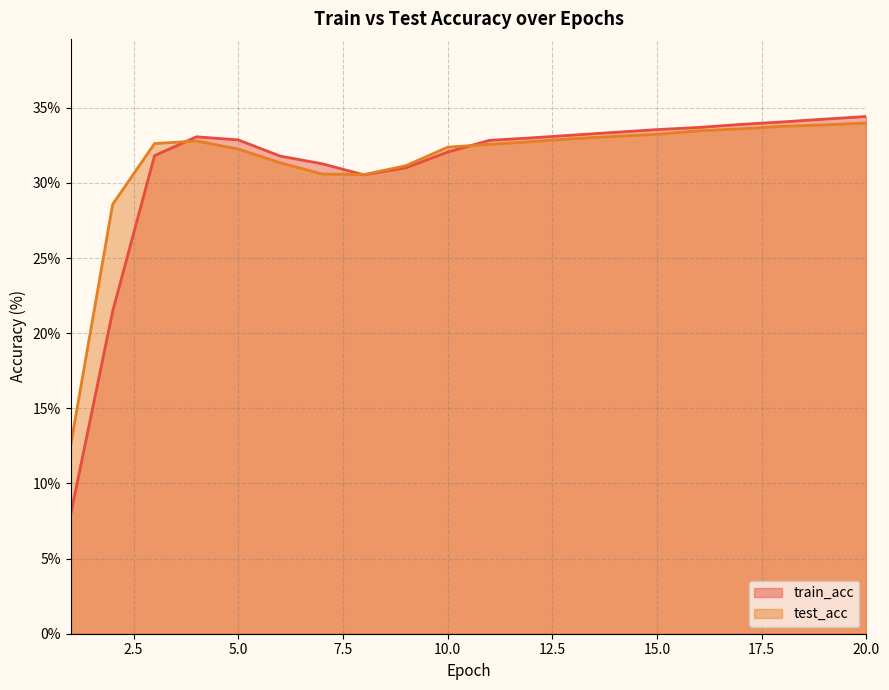

What are all the series names shown in the legend?

train_acc, test_acc